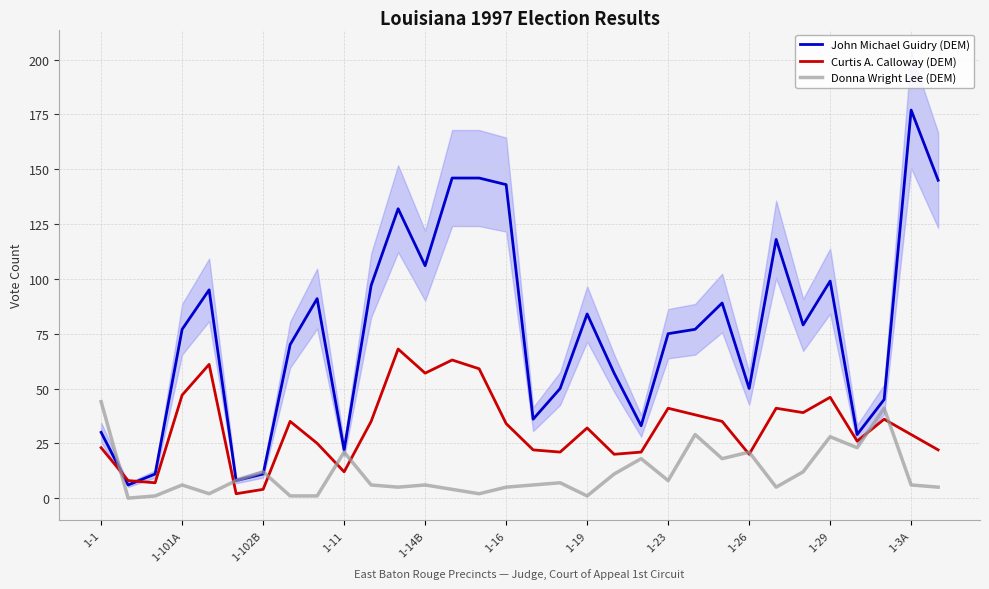

How many positive values does the Donna Wright Lee (DEM) series have?

31